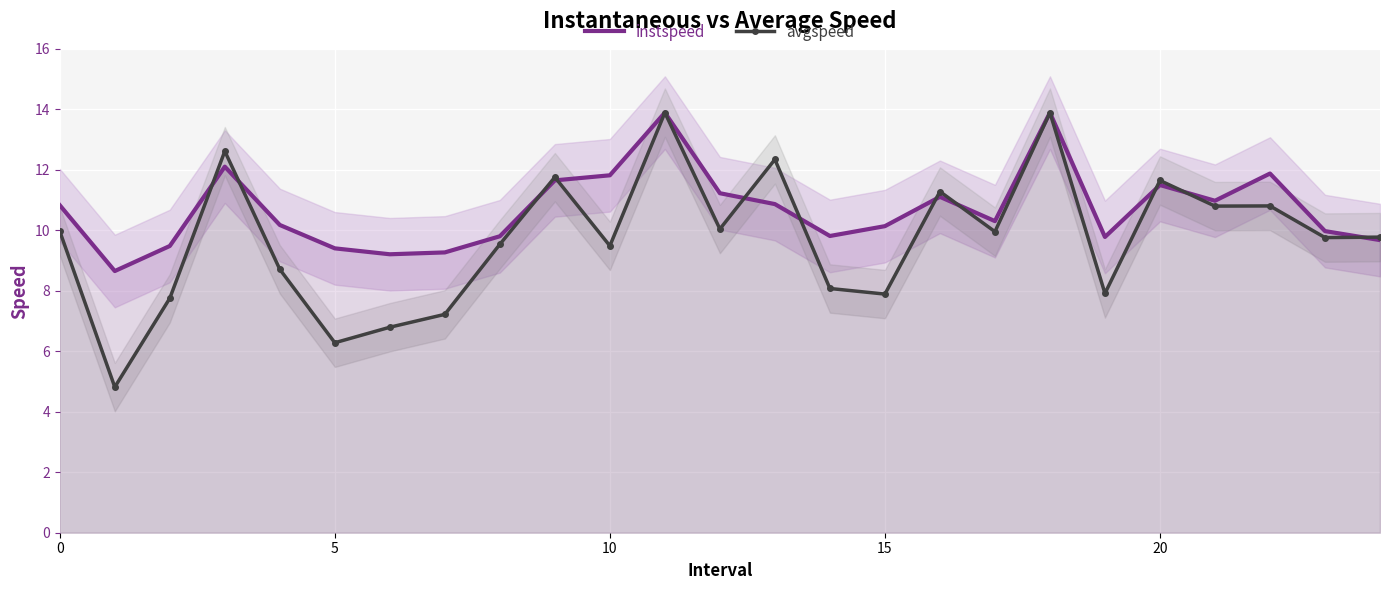

What is the lowest value of the avgspeed series?

4.8